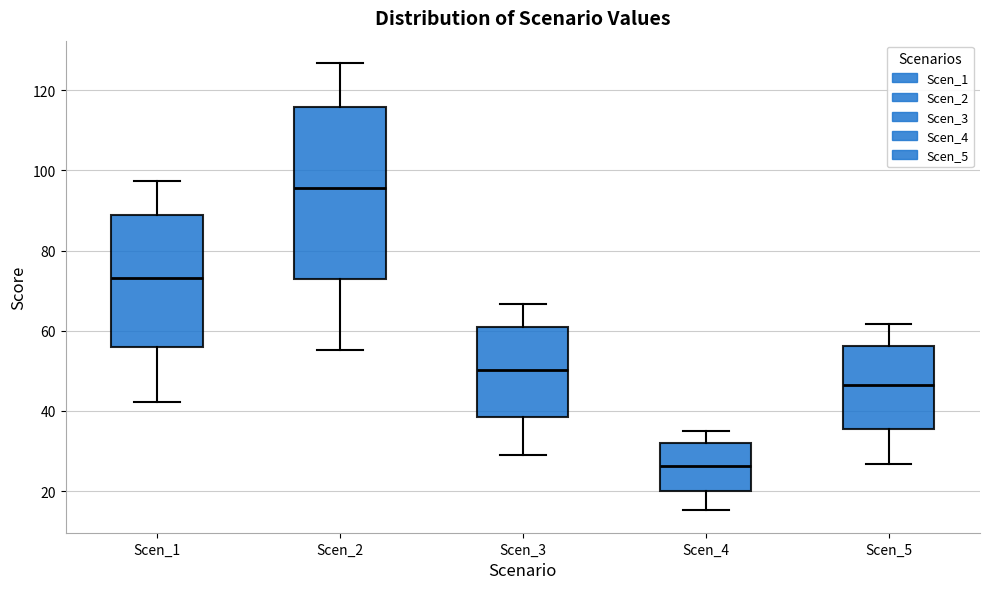

Which box is the tallest, from its lower edge to its upper edge?

Scen_2